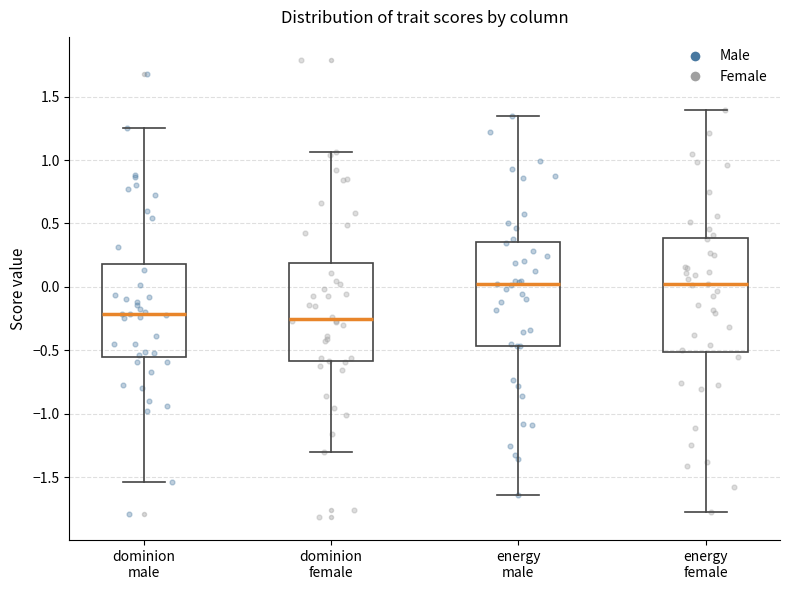

Comparing the boxes themselves (not the whiskers), which one is the tallest?

energy female